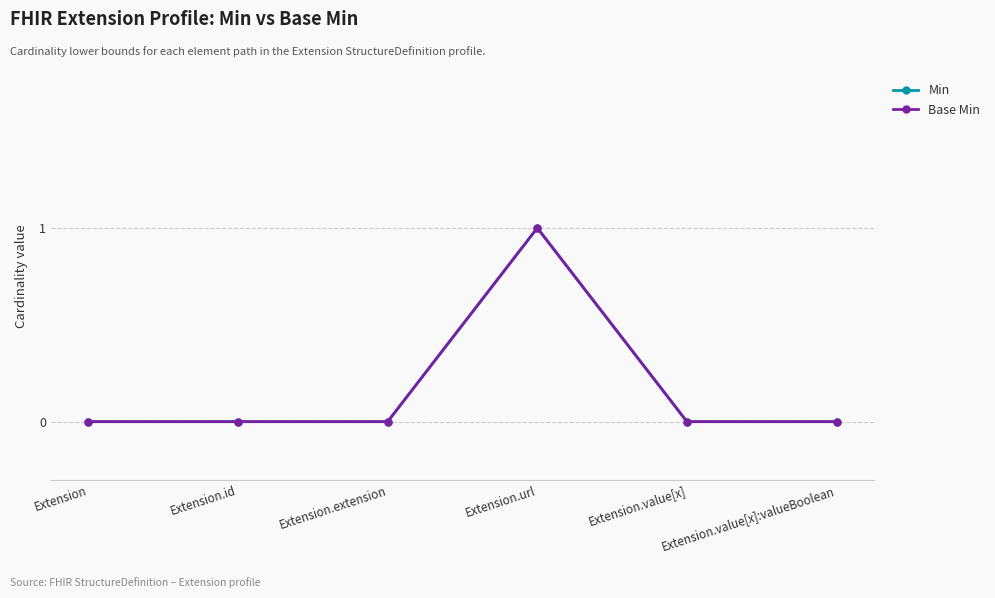

Where is Min nearest to the value 0?

Extension